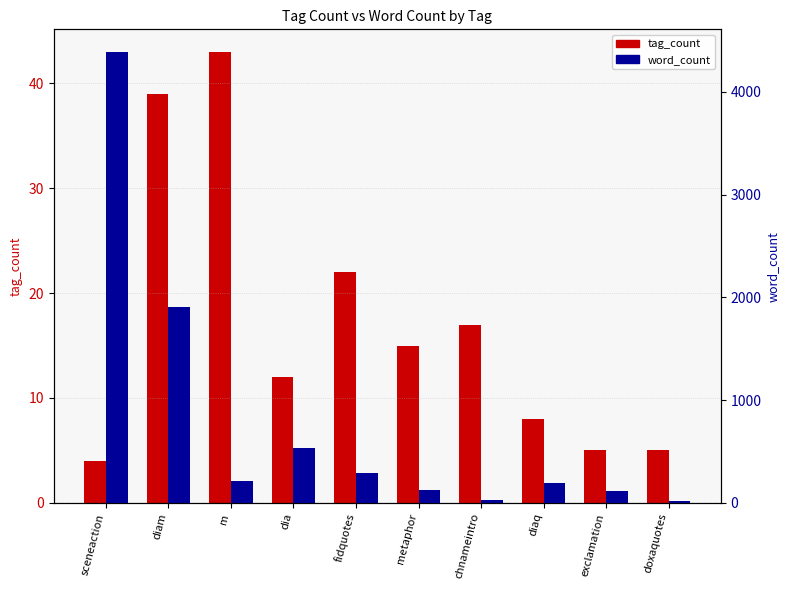

What is the label of the 3rd bar from the left?

m